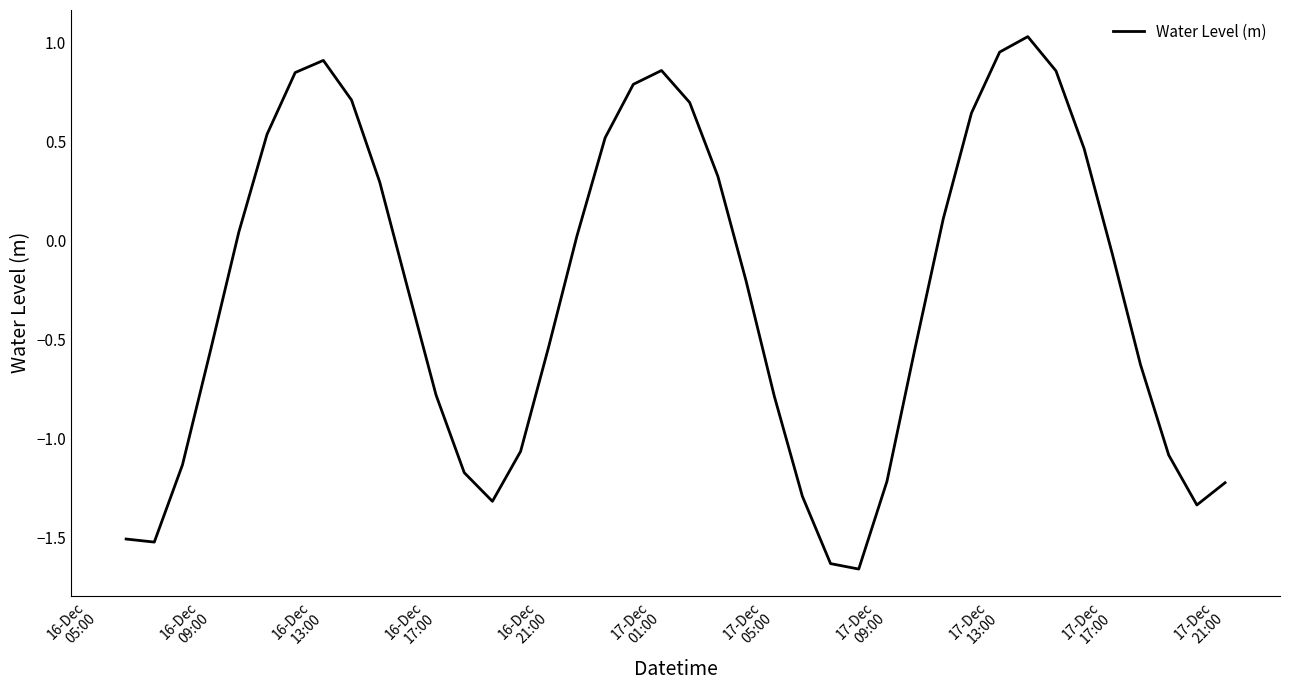

What is the difference between the maximum and minimum values?

2.7